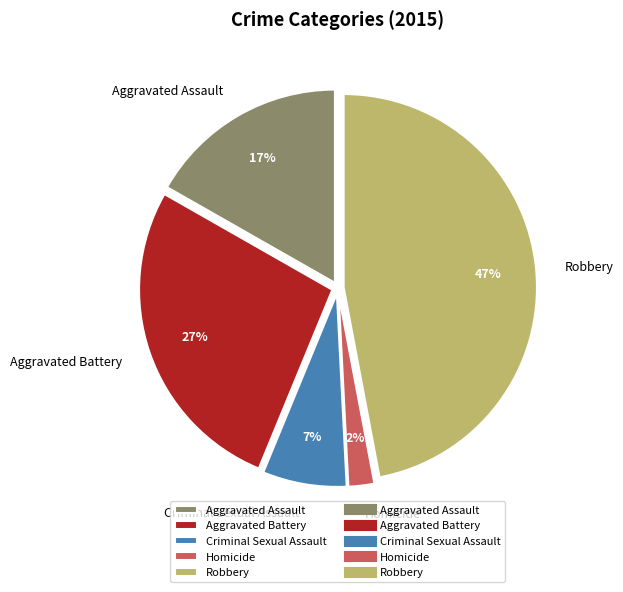

Which has a higher value, Robbery or Criminal Sexual Assault?

Robbery